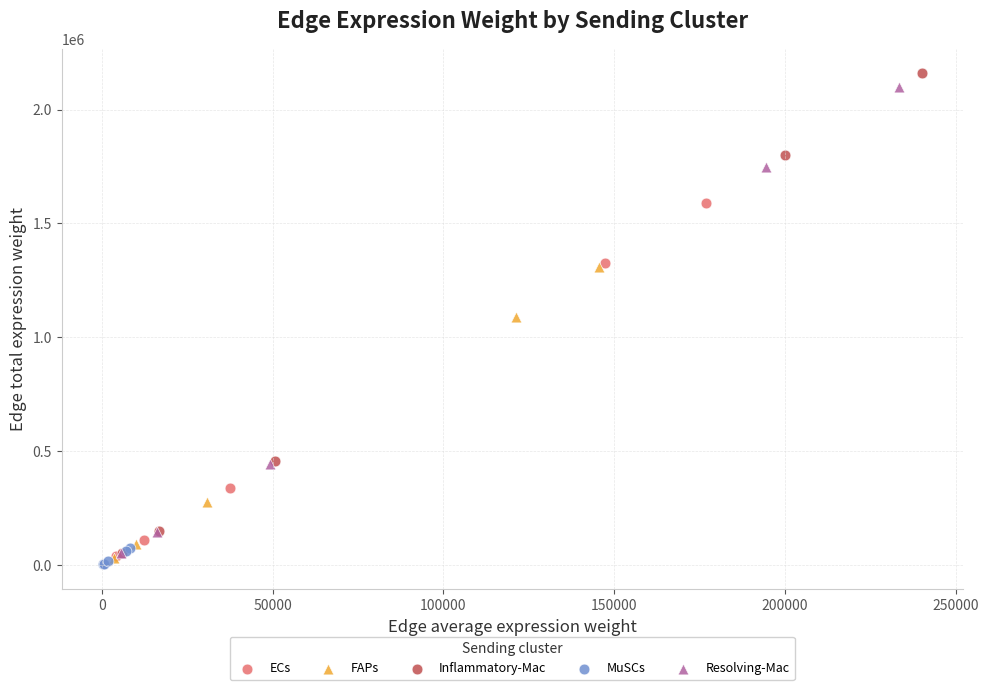

Which series has the widest spread of Y values?

Inflammatory-Mac